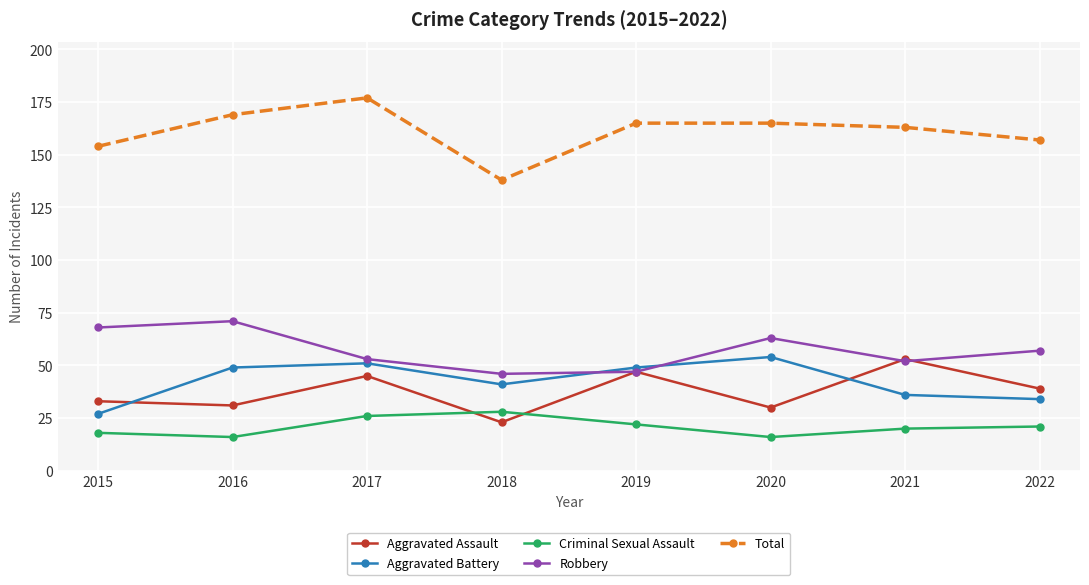

The Aggravated Assault series shows 40 at 2020. True or false?

False